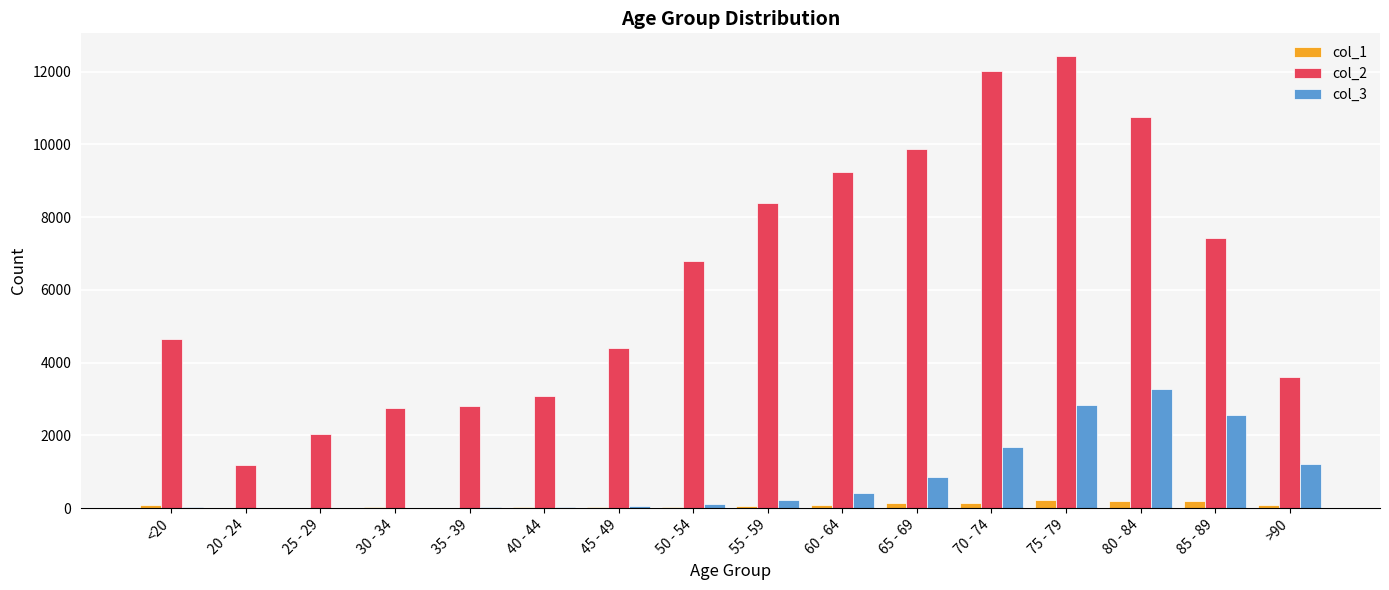

The value of col_2 at 40 - 44 is 3078. True or false?

True